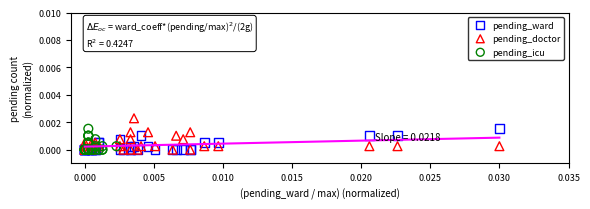

What are all the series names shown in the legend?

pending_ward, pending_doctor, pending_icu